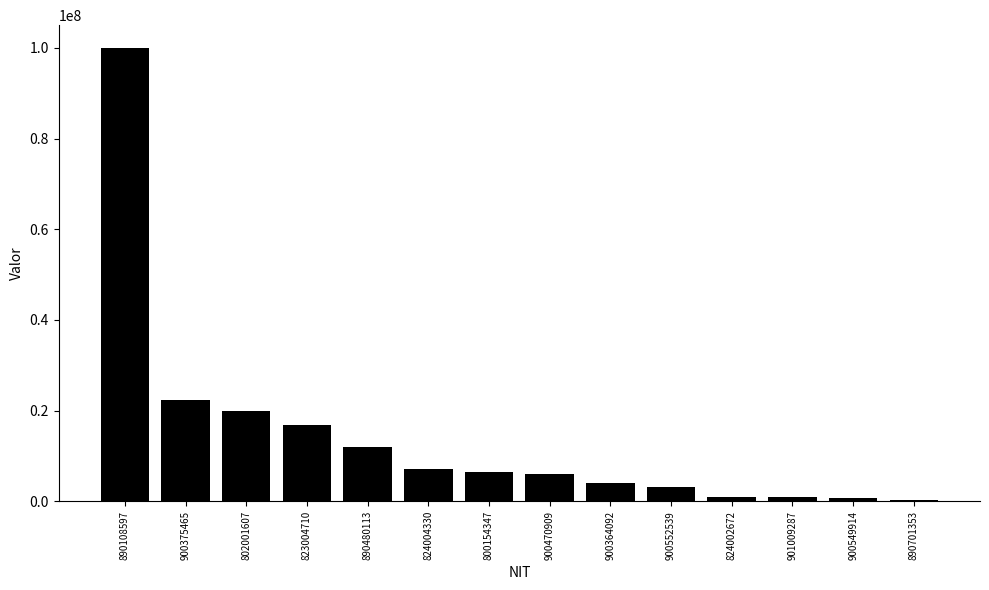

What position from the right is 890480113?

10